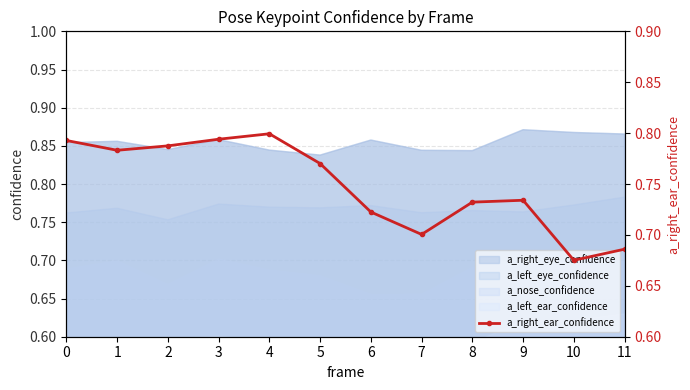

The value at 1 is 1.2. True or false?

False